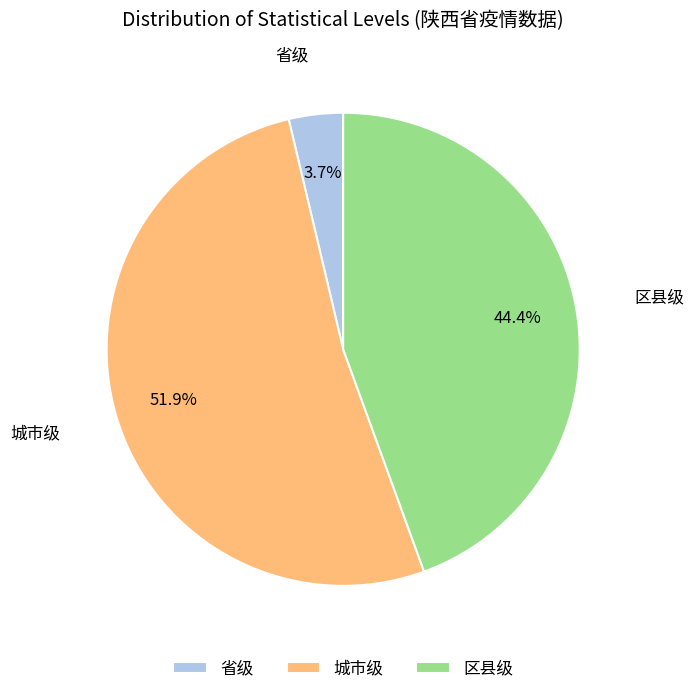

What is the total percentage of 区县级 and 城市级?

96.3%